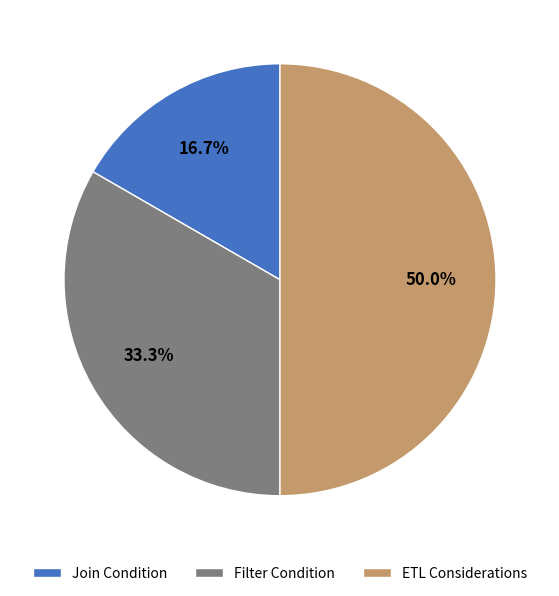

True or false: Join Condition accounts for 24% of the total.

False